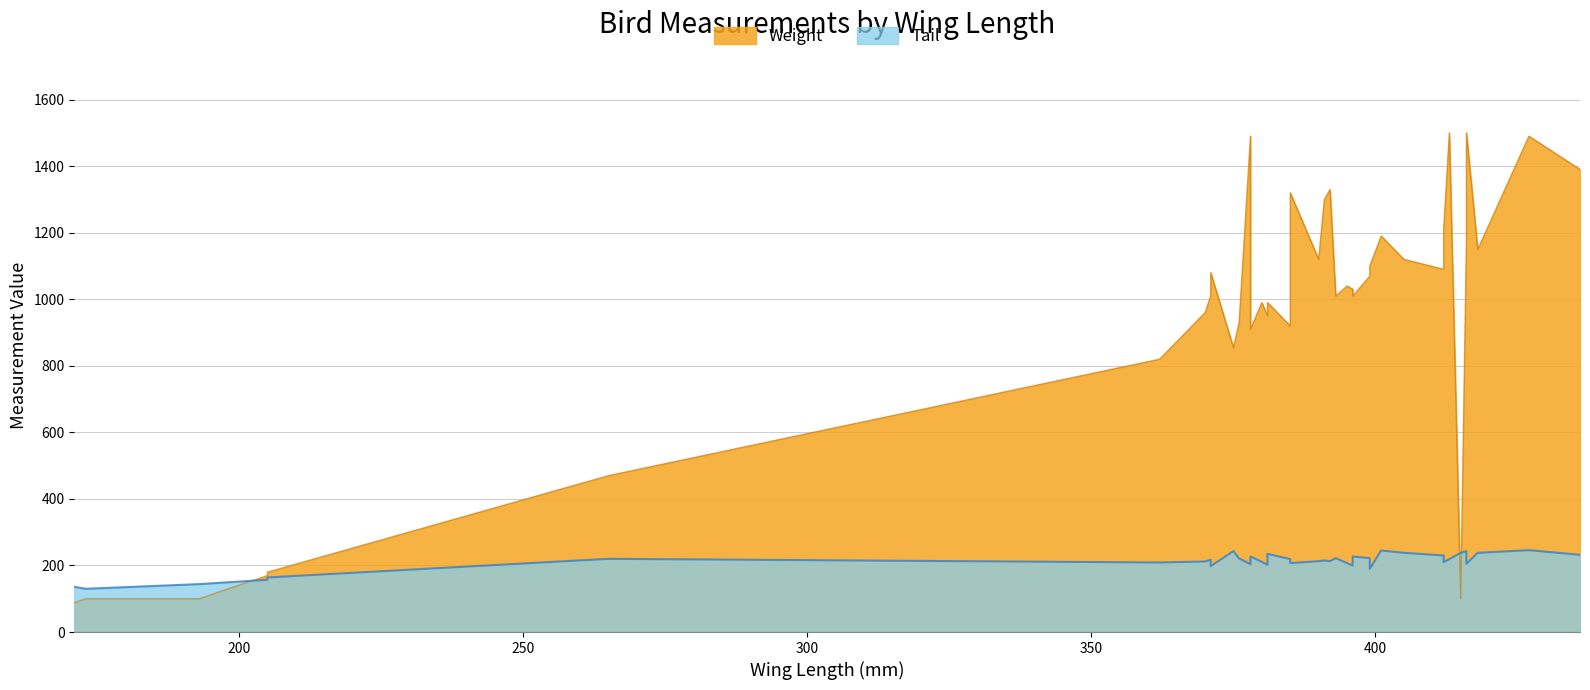

What is the minimum value shown in the chart?

88